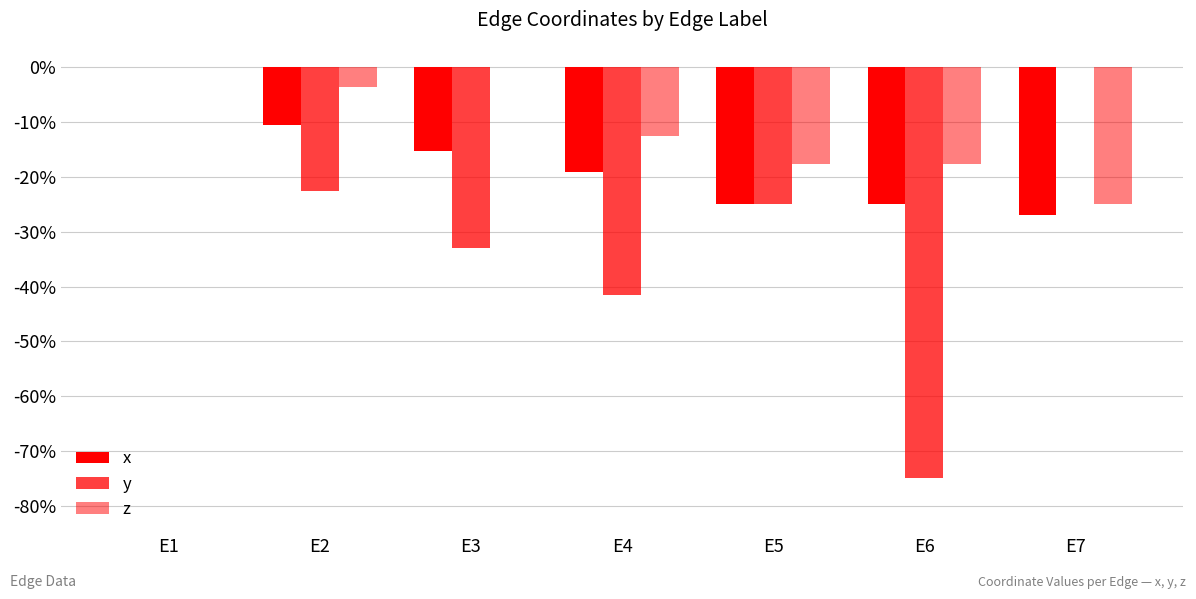

Rank the series by their maximum value, from highest to lowest.

x, y, z